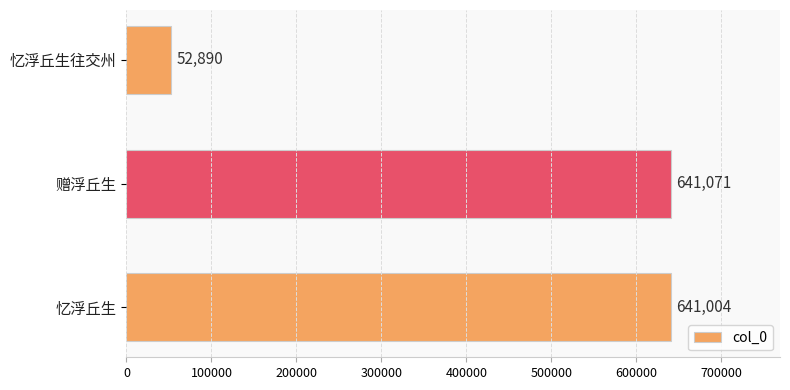

What is the approximate value at 赠浮丘生, to the nearest 10?

641070